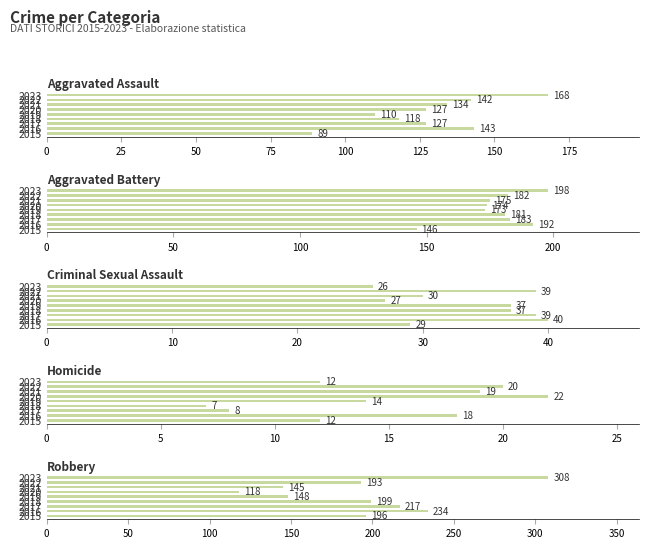

Rank the series at 2022 from lowest to highest value.

Homicide, Criminal Sexual Assault, Aggravated Assault, Aggravated Battery, Robbery